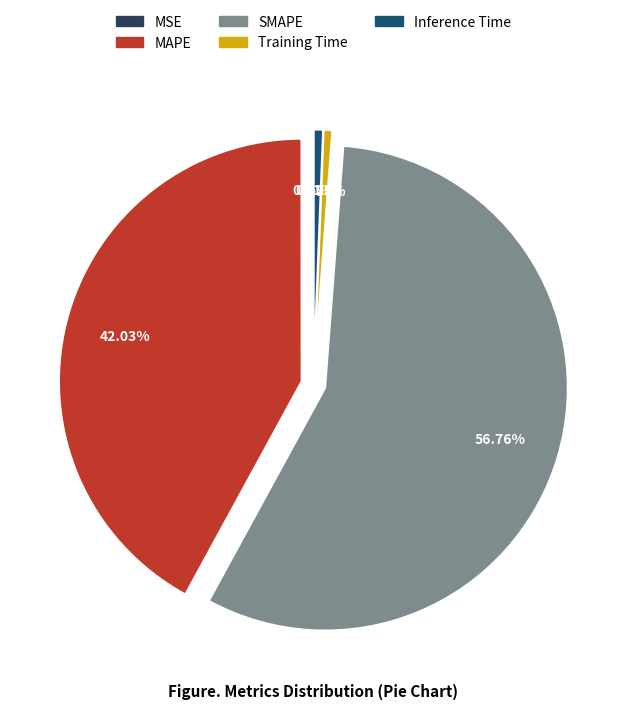

Which category has the biggest portion of the pie?

SMAPE